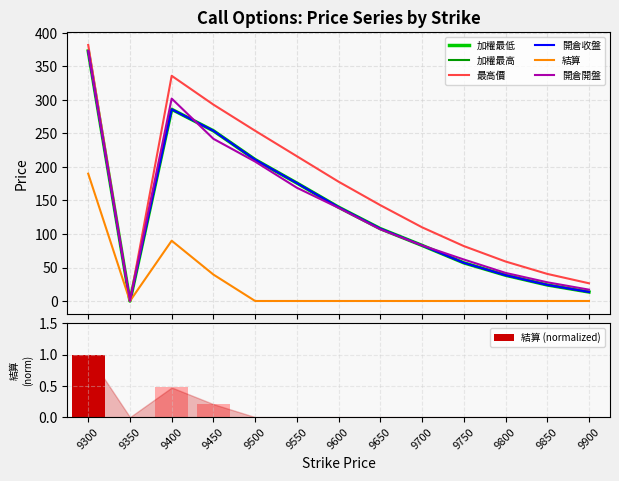

What is the average value of the 加權最低 series?

135.7